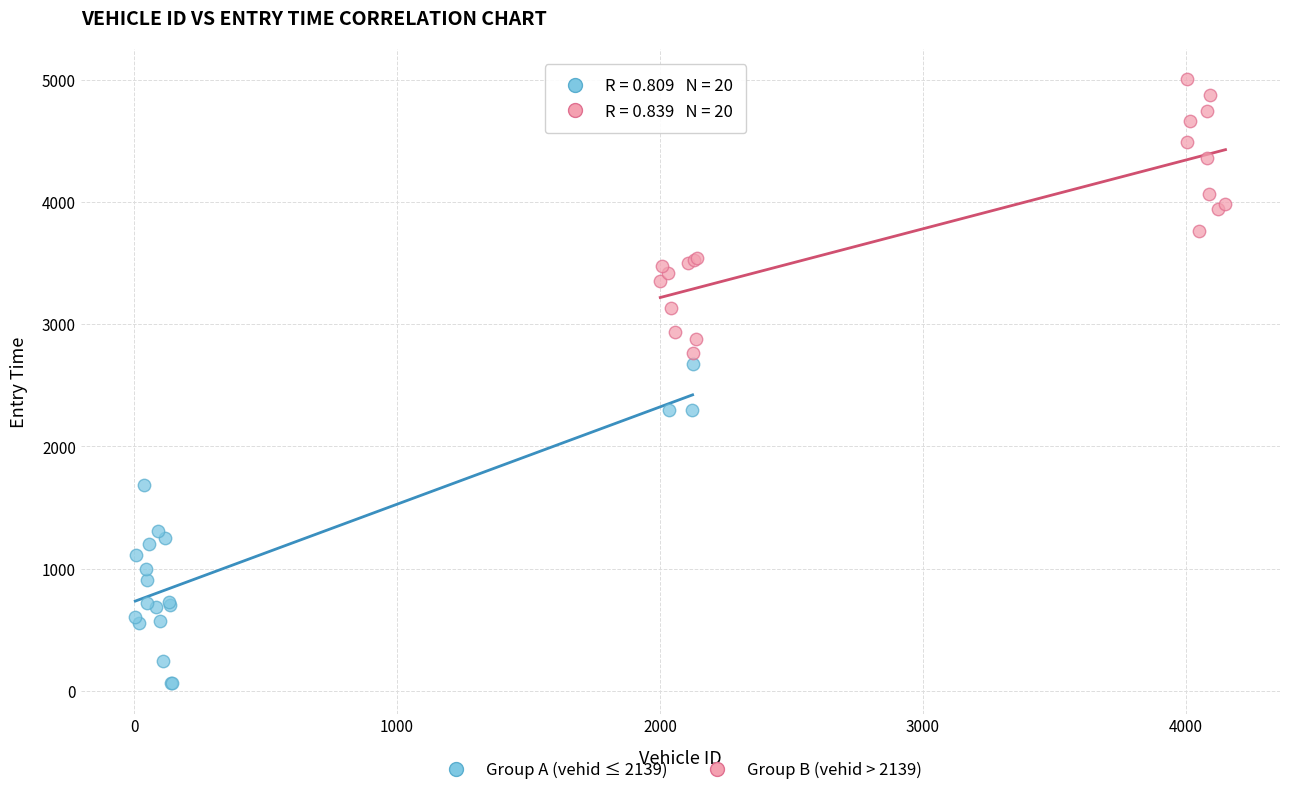

Which series has the widest spread of Y values?

Group A (vehid ≤ 2139)